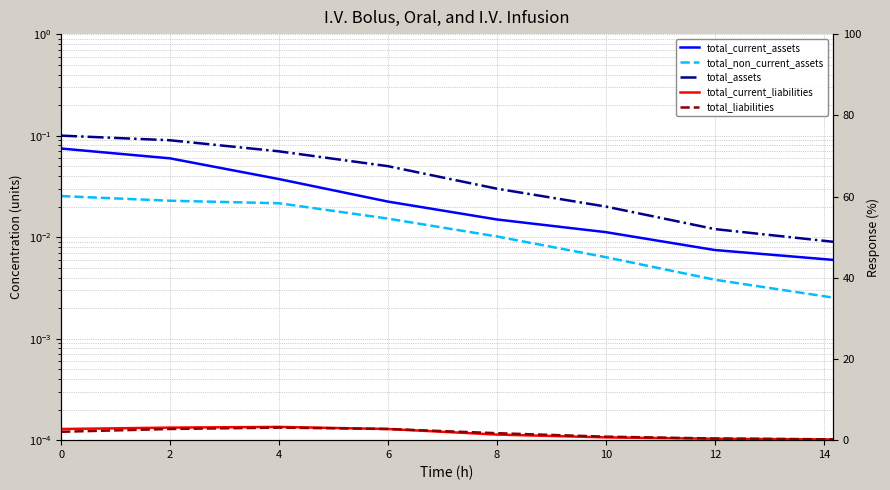

Which has a higher value, 14 or 12?

12